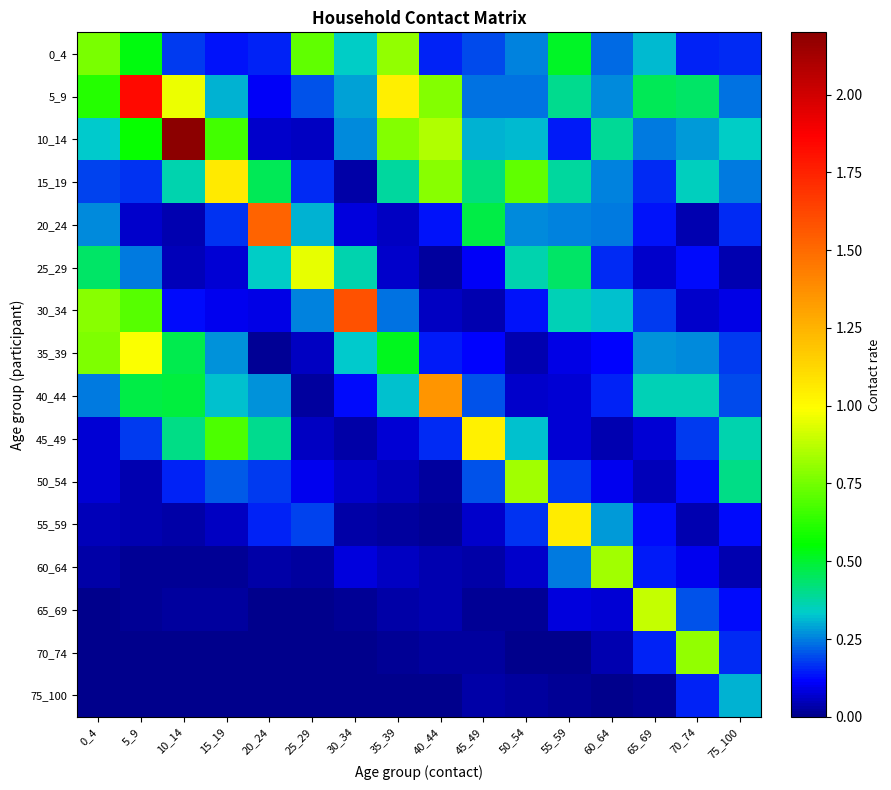

Reading right to left, extract all data points from this chart.

0_4: 75_100=0.2	70_74=0.2	65_69=0.3	60_64=0.2	55_59=0.5	50_54=0.3	45_49=0.2	40_44=0.1	35_39=0.8	30_34=0.3	25_29=0.7	20_24=0.2	15_19=0.1	10_14=0.2	5_9=0.5	0_4=0.8
5_9: 75_100=0.2	70_74=0.4	65_69=0.5	60_64=0.3	55_59=0.4	50_54=0.2	45_49=0.2	40_44=0.8	35_39=1.0	30_34=0.3	25_29=0.2	20_24=0.1	15_19=0.3	10_14=1.0	5_9=1.8	0_4=0.6
10_14: 75_100=0.3	70_74=0.3	65_69=0.2	60_64=0.4	55_59=0.1	50_54=0.3	45_49=0.3	40_44=0.9	35_39=0.8	30_34=0.3	25_29=0.1	20_24=0.1	15_19=0.7	10_14=2.2	5_9=0.6	0_4=0.3
15_19: 75_100=0.2	70_74=0.4	65_69=0.2	60_64=0.3	55_59=0.4	50_54=0.7	45_49=0.4	40_44=0.8	35_39=0.4	30_34=0.0	25_29=0.2	20_24=0.5	15_19=1.1	10_14=0.4	5_9=0.2	0_4=0.2
20_24: 75_100=0.2	70_74=0.0	65_69=0.1	60_64=0.2	55_59=0.3	50_54=0.3	45_49=0.5	40_44=0.1	35_39=0.1	30_34=0.1	25_29=0.3	20_24=1.5	15_19=0.2	10_14=0.0	5_9=0.1	0_4=0.3
25_29: 75_100=0.0	70_74=0.1	65_69=0.1	60_64=0.2	55_59=0.4	50_54=0.4	45_49=0.1	40_44=0.0	35_39=0.1	30_34=0.4	25_29=0.9	20_24=0.3	15_19=0.1	10_14=0.1	5_9=0.2	0_4=0.4
30_34: 75_100=0.1	70_74=0.1	65_69=0.2	60_64=0.3	55_59=0.4	50_54=0.1	45_49=0.0	40_44=0.1	35_39=0.2	30_34=1.6	25_29=0.3	20_24=0.1	15_19=0.1	10_14=0.1	5_9=0.7	0_4=0.8
35_39: 75_100=0.2	70_74=0.3	65_69=0.3	60_64=0.1	55_59=0.1	50_54=0.0	45_49=0.1	40_44=0.1	35_39=0.5	30_34=0.3	25_29=0.1	20_24=0.0	15_19=0.3	10_14=0.5	5_9=1.0	0_4=0.8
40_44: 75_100=0.2	70_74=0.4	65_69=0.4	60_64=0.1	55_59=0.1	50_54=0.1	45_49=0.2	40_44=1.4	35_39=0.3	30_34=0.1	25_29=0.0	20_24=0.3	15_19=0.3	10_14=0.5	5_9=0.5	0_4=0.2
45_49: 75_100=0.4	70_74=0.2	65_69=0.1	60_64=0.0	55_59=0.1	50_54=0.3	45_49=1.0	40_44=0.2	35_39=0.1	30_34=0.0	25_29=0.1	20_24=0.4	15_19=0.7	10_14=0.4	5_9=0.2	0_4=0.1
50_54: 75_100=0.4	70_74=0.1	65_69=0.0	60_64=0.1	55_59=0.2	50_54=0.8	45_49=0.2	40_44=0.0	35_39=0.0	30_34=0.1	25_29=0.1	20_24=0.2	15_19=0.2	10_14=0.1	5_9=0.0	0_4=0.1
55_59: 75_100=0.1	70_74=0.0	65_69=0.1	60_64=0.3	55_59=1.1	50_54=0.2	45_49=0.1	40_44=0.0	35_39=0.0	30_34=0.0	25_29=0.2	20_24=0.2	15_19=0.1	10_14=0.0	5_9=0.0	0_4=0.1
60_64: 75_100=0.0	70_74=0.1	65_69=0.1	60_64=0.8	55_59=0.2	50_54=0.1	45_49=0.0	40_44=0.0	35_39=0.1	30_34=0.1	25_29=0.0	20_24=0.0	15_19=0.0	10_14=0.0	5_9=0.0	0_4=0.0
65_69: 75_100=0.1	70_74=0.2	65_69=0.9	60_64=0.1	55_59=0.1	50_54=0.0	45_49=0.0	40_44=0.0	35_39=0.0	30_34=0.0	25_29=0.0	20_24=0.0	15_19=0.0	10_14=0.0	5_9=0.0	0_4=0.0
70_74: 75_100=0.2	70_74=0.8	65_69=0.1	60_64=0.0	55_59=0.0	50_54=0.0	45_49=0.0	40_44=0.0	35_39=0.0	30_34=0.0	25_29=0.0	20_24=0.0	15_19=0.0	10_14=0.0	5_9=0.0	0_4=0.0
75_100: 75_100=0.3	70_74=0.1	65_69=0.0	60_64=0.0	55_59=0.0	50_54=0.0	45_49=0.0	40_44=0.0	35_39=0.0	30_34=0.0	25_29=0.0	20_24=0.0	15_19=0.0	10_14=0.0	5_9=0.0	0_4=0.0